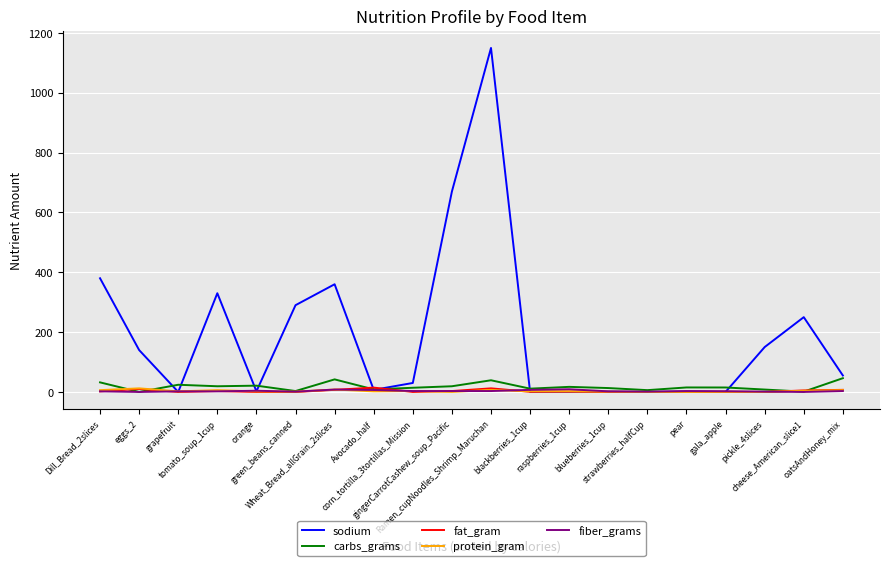

Which series has the widest spread of values?

sodium